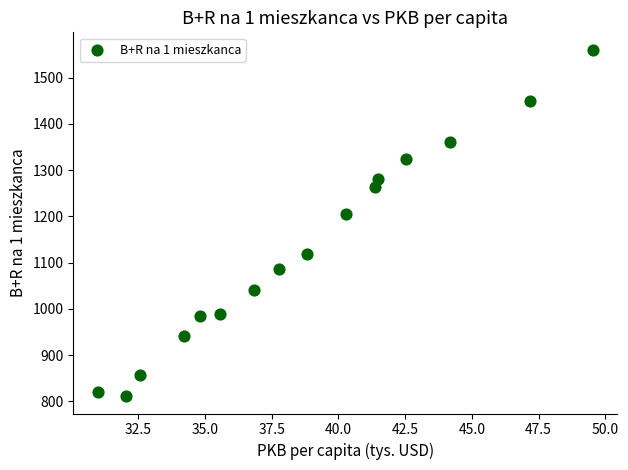

What Y value in the scatter plot is closest to 1185?

1204.4